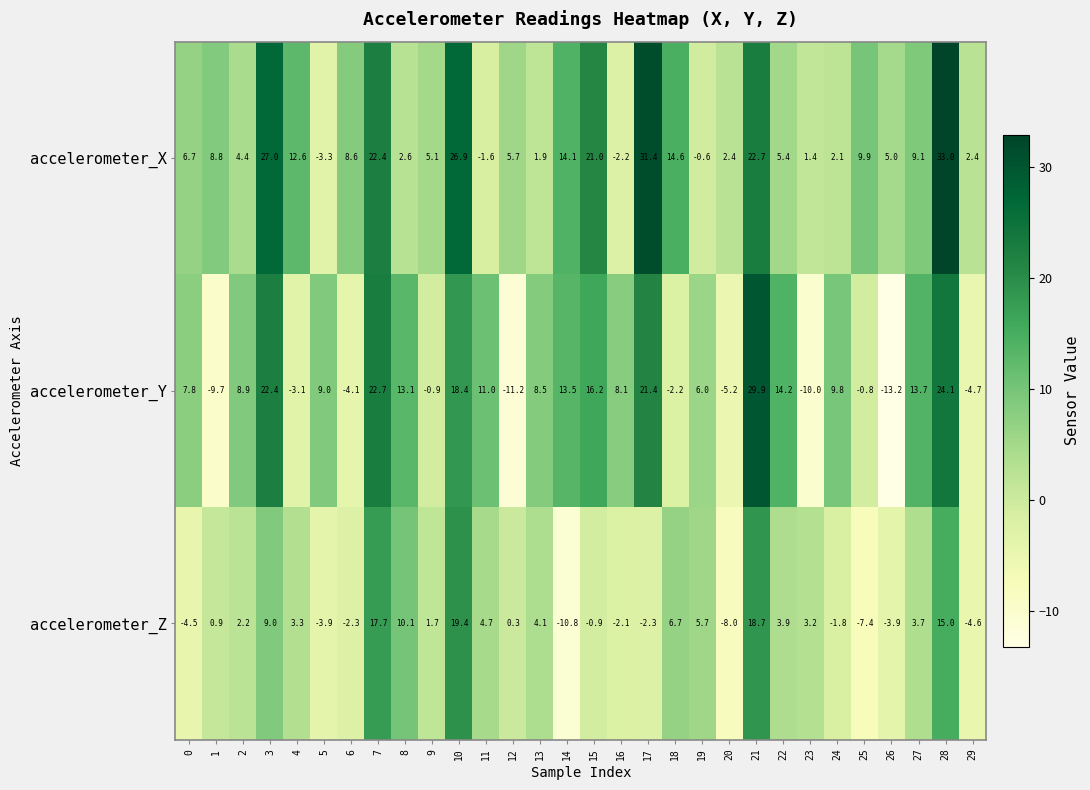

What value does the accelerometer_X series have at 7?

22.4